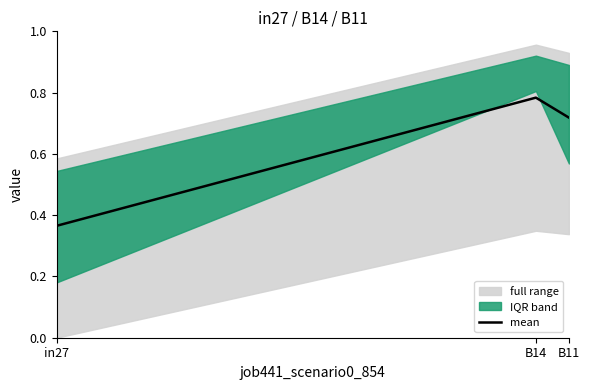

What is the greatest value displayed?

0.8